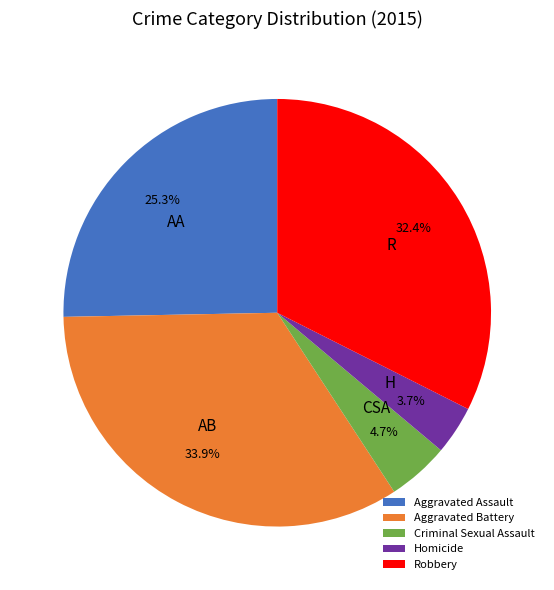

To the nearest percent, what is the difference between the Robbery and Homicide slice percentages?

29%